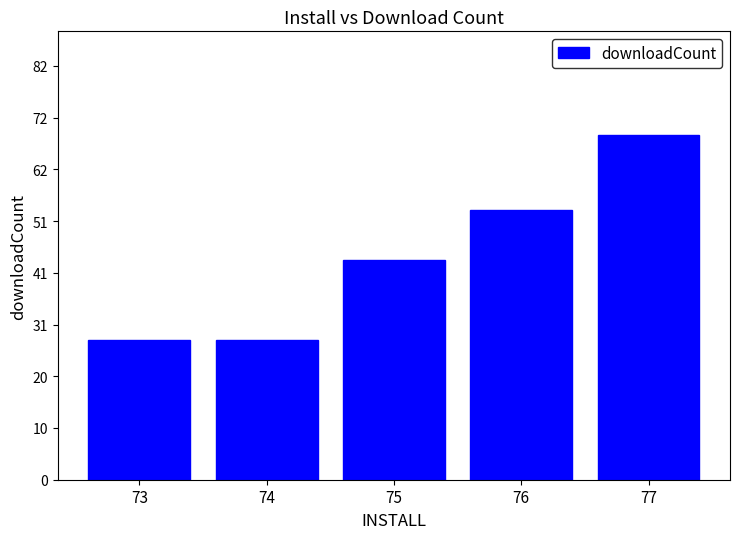

What is the change in value from 74 to 76?

+26